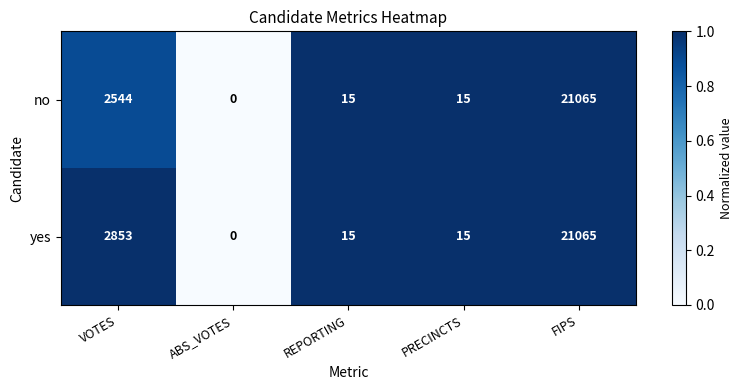

The no series shows 3576 at VOTES. True or false?

False